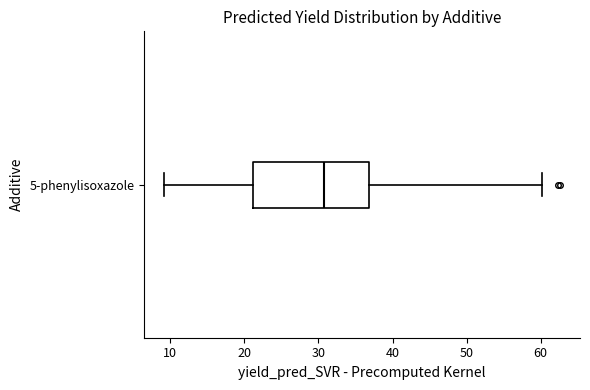

Where is the right edge of the box for 5-phenylisoxazole on the x-axis? The values are not printed on the chart, so give them approximately, as read against the axis.

37